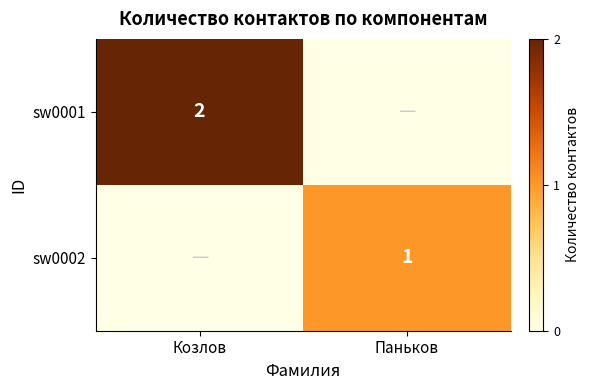

The value of sw0002 at Паньков is 1. True or false?

True